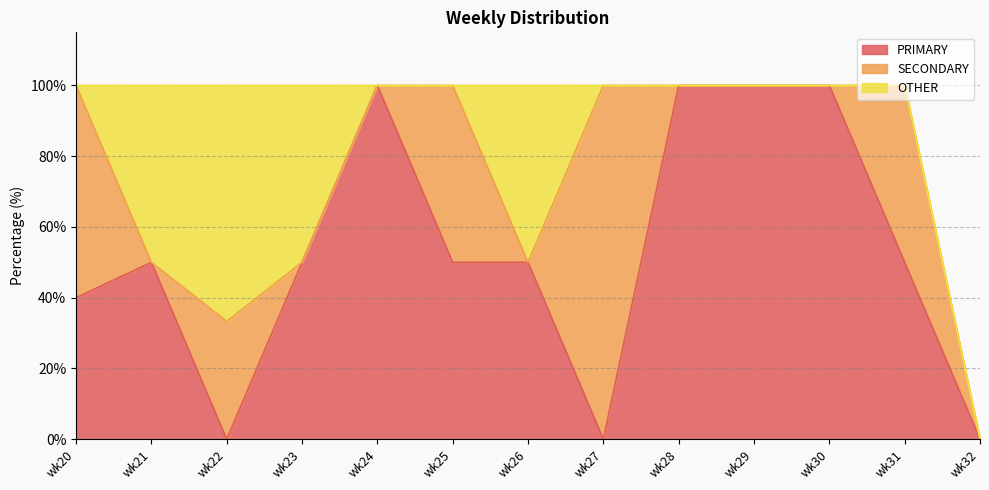

How many positive values does the OTHER series have?

4